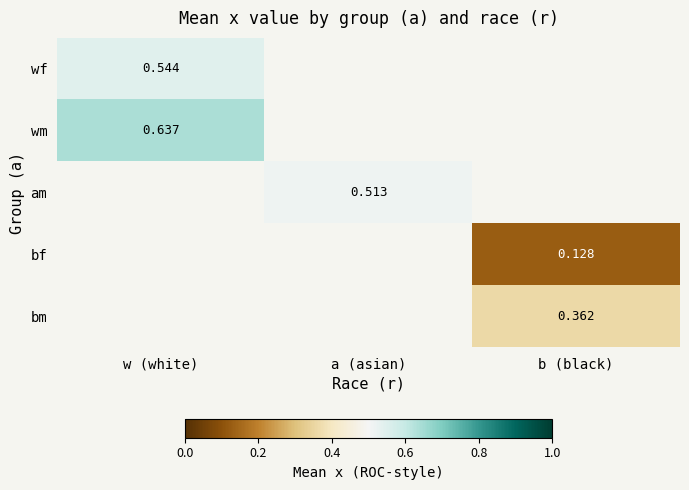

At which category does the chart reach its peak across all series?

w (white)